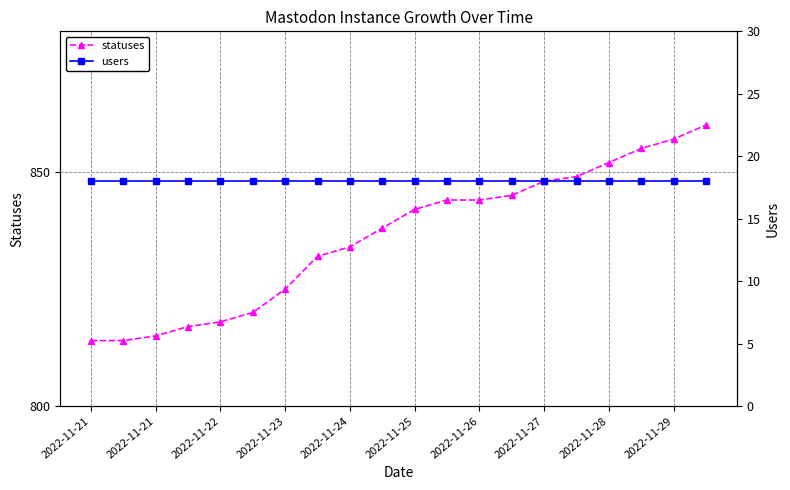

What is the label of the 2nd point from the left?

2022-11-21